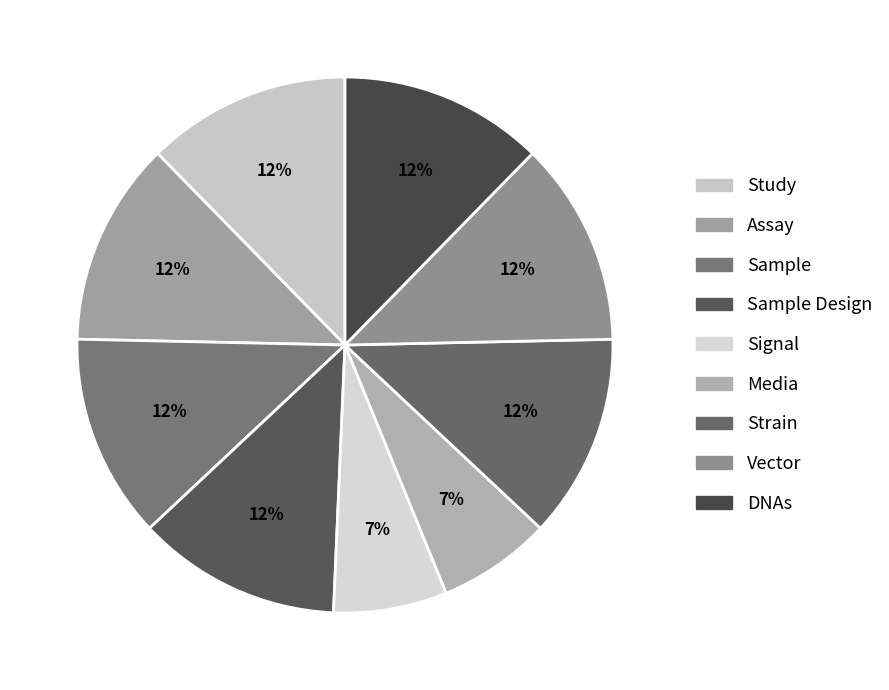

Approximately how many times larger is the value at Sample compared to Signal?

1.8